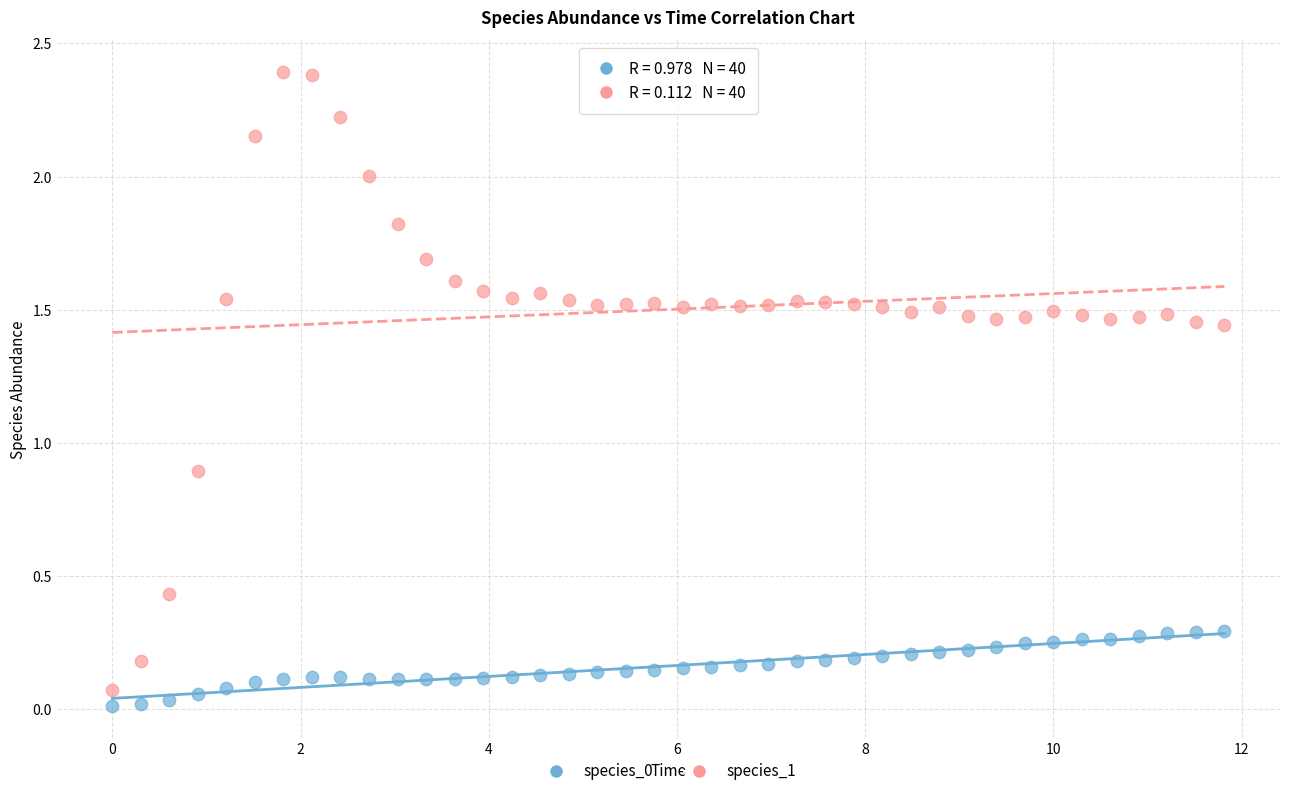

Across all data points, what is the range of Y values (max minus min)?

2.4